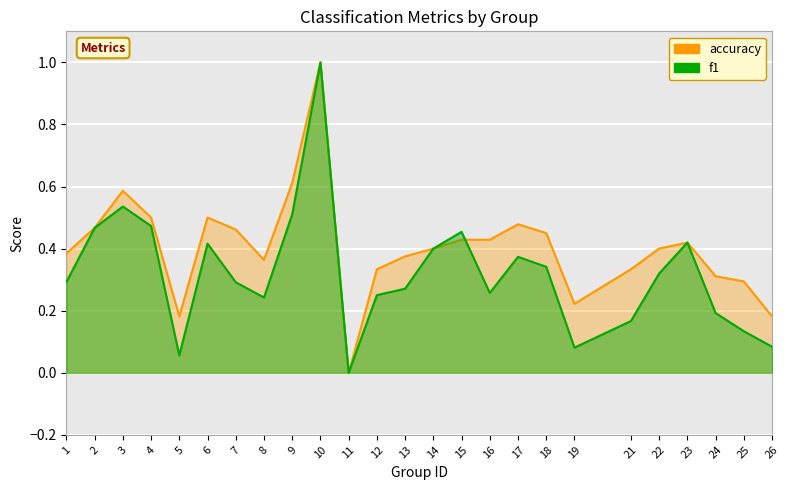

What is the sum of all accuracy values?

10.1